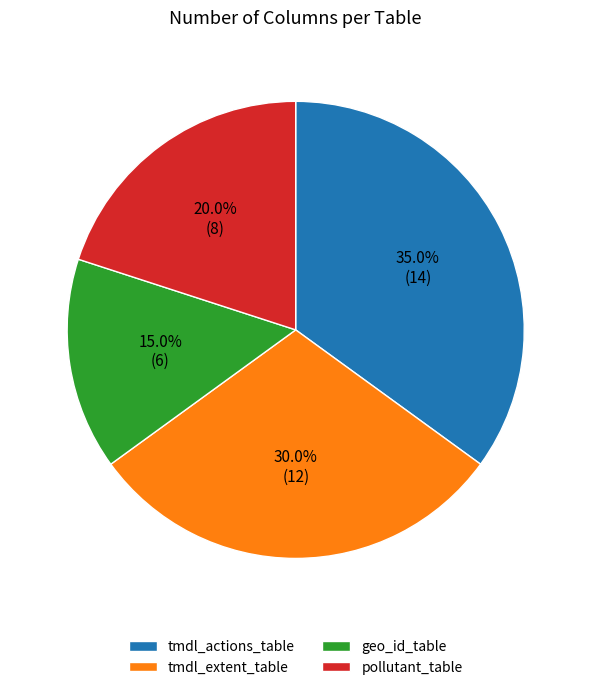

Which slice is the smallest?

geo_id_table